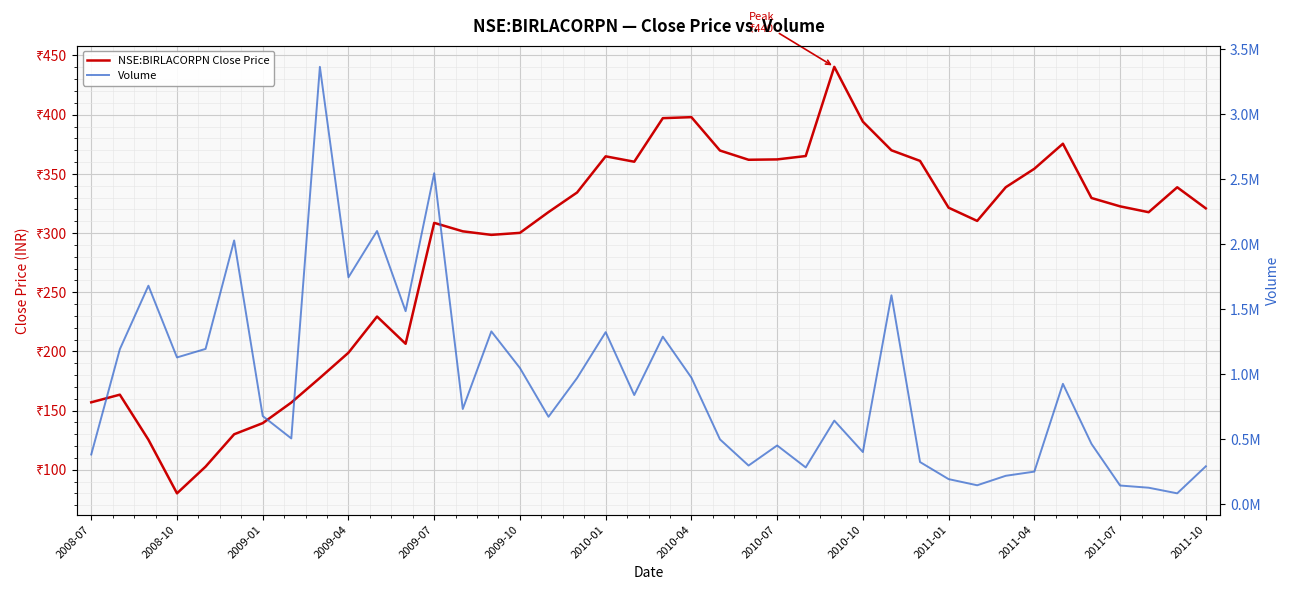

Does the chart display data point markers on the line(s)?

No